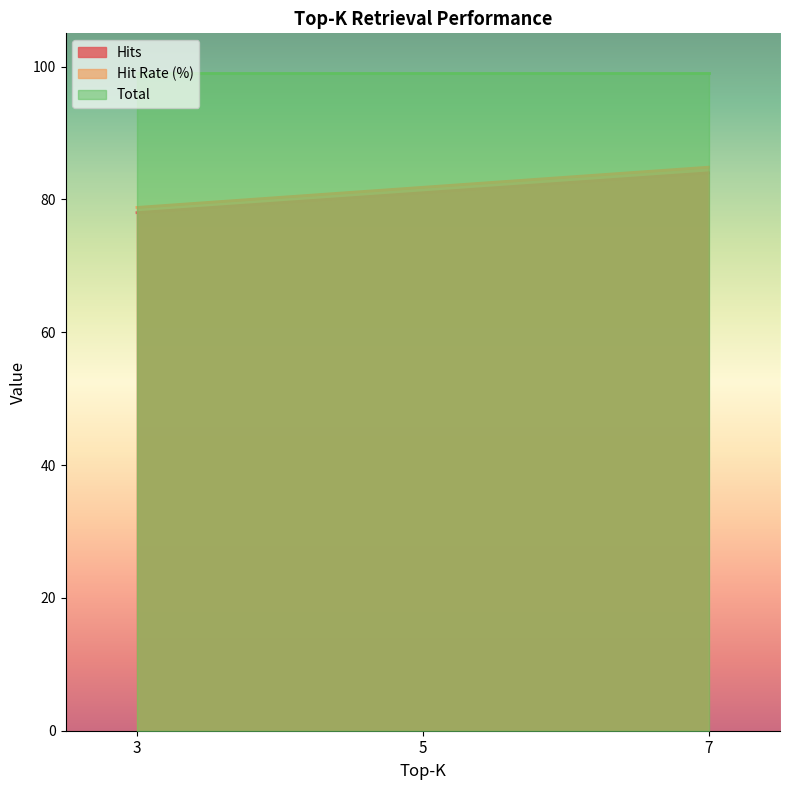

What is the difference between the second highest and minimum values in the Hits series?

3.0